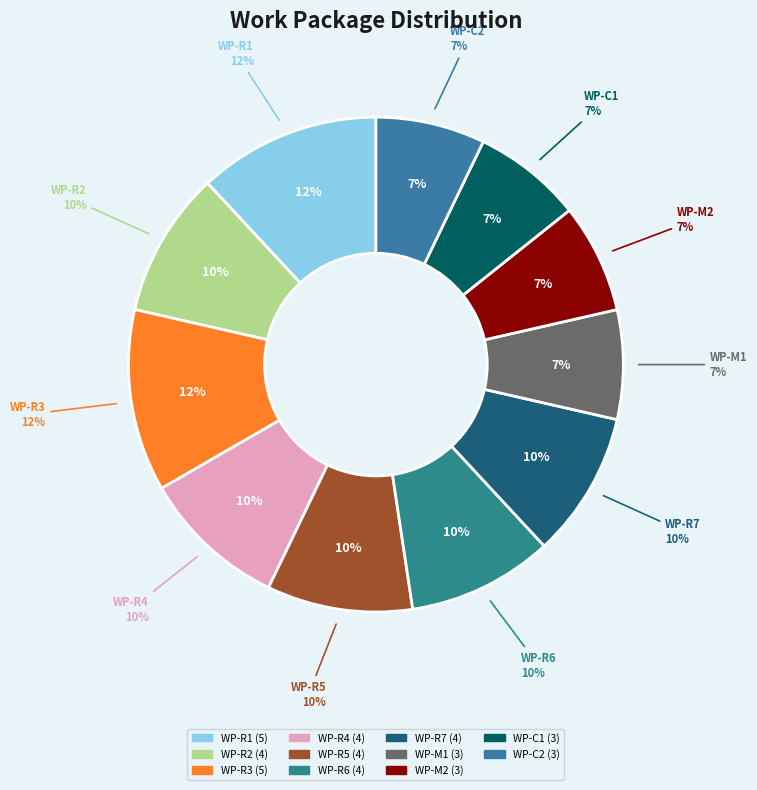

Approximately how many times larger is the value at WP-R4 compared to WP-R6?

1.0